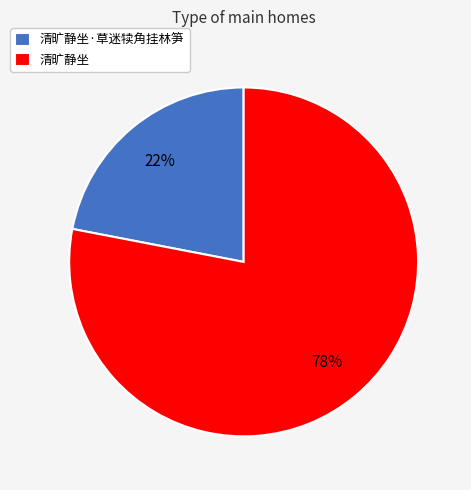

What is the largest slice in the pie chart?

清旷静坐